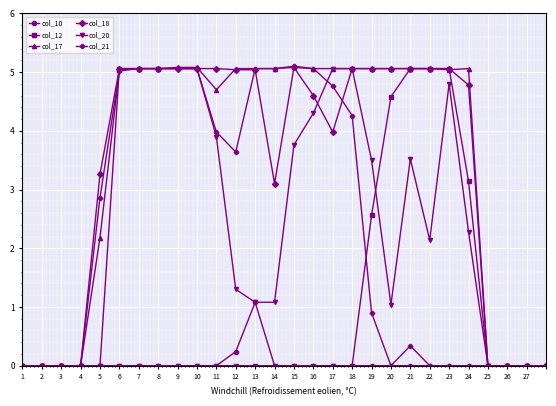

True or false: col_17 has more than 0 points higher than both neighbors.

True